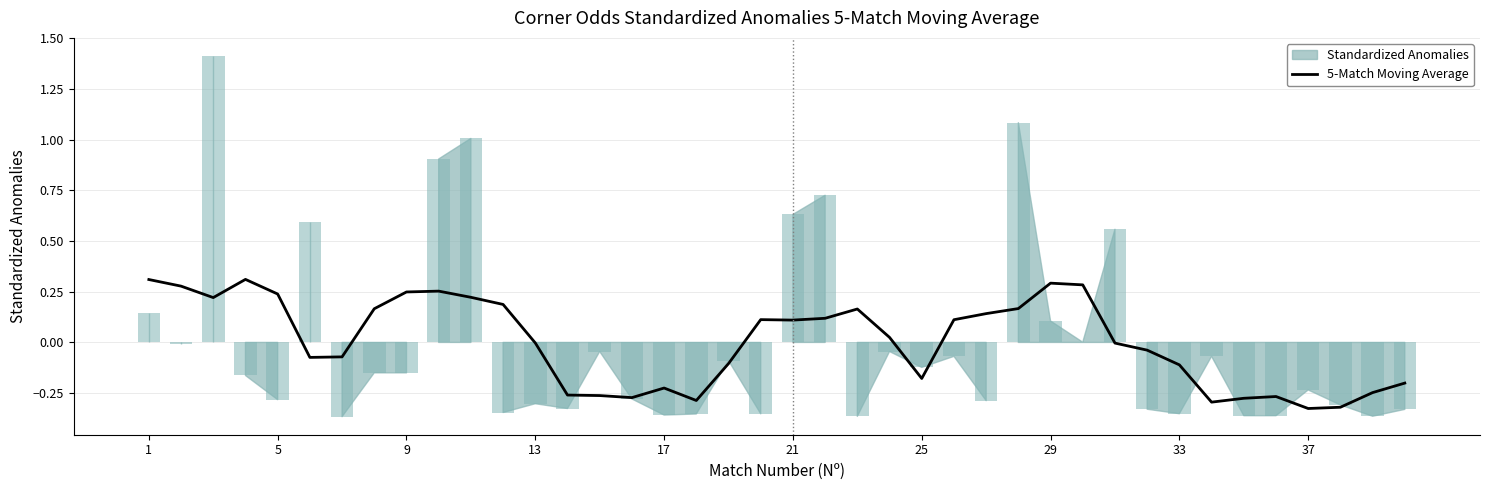

What is the minimum value shown in the chart?

-0.3